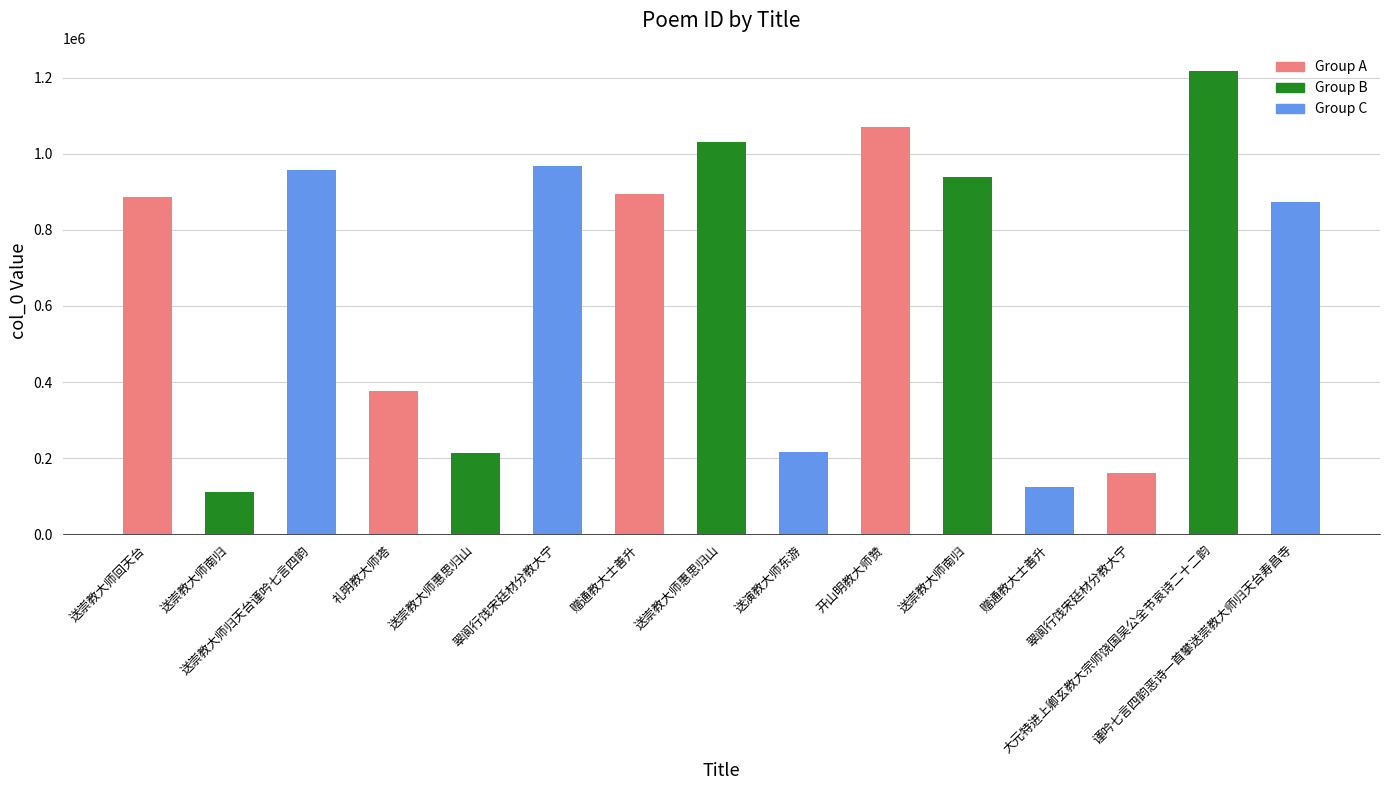

What is the label of the 8th bar from the right?

送崇教大师惠思归山